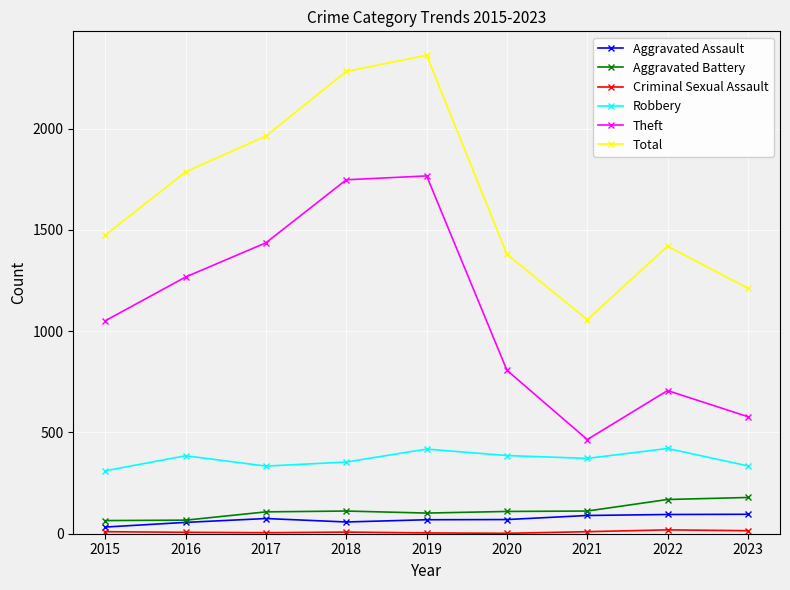

Where is Total nearest to the value 1710?

2016